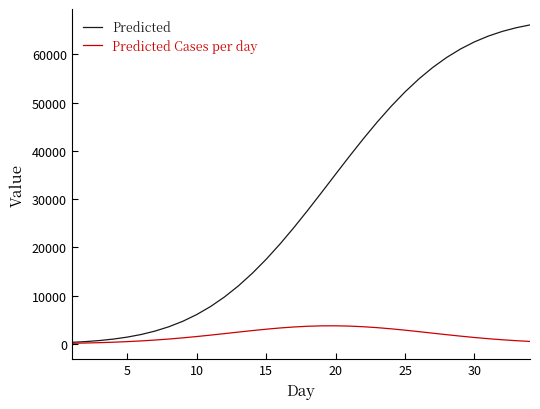

Which series has the widest spread of values?

Predicted